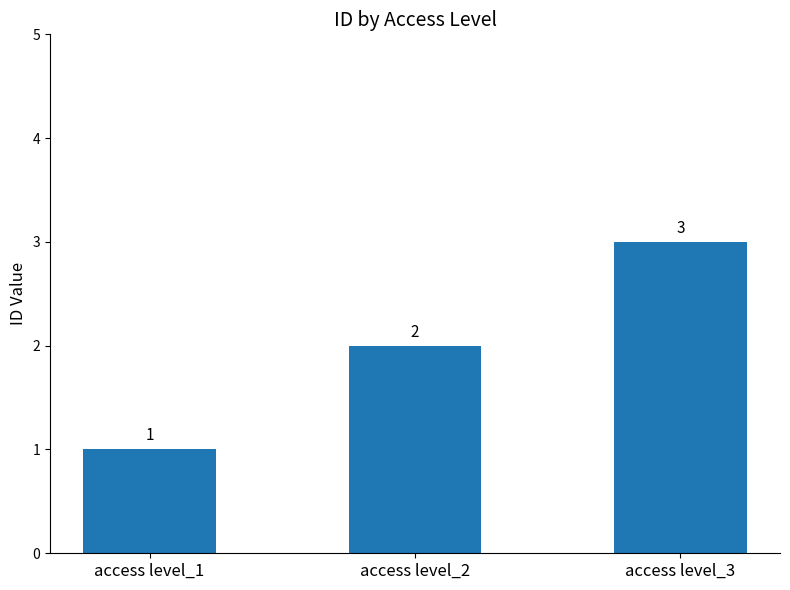

Between access level_2 and access level_3, which is larger?

access level_3